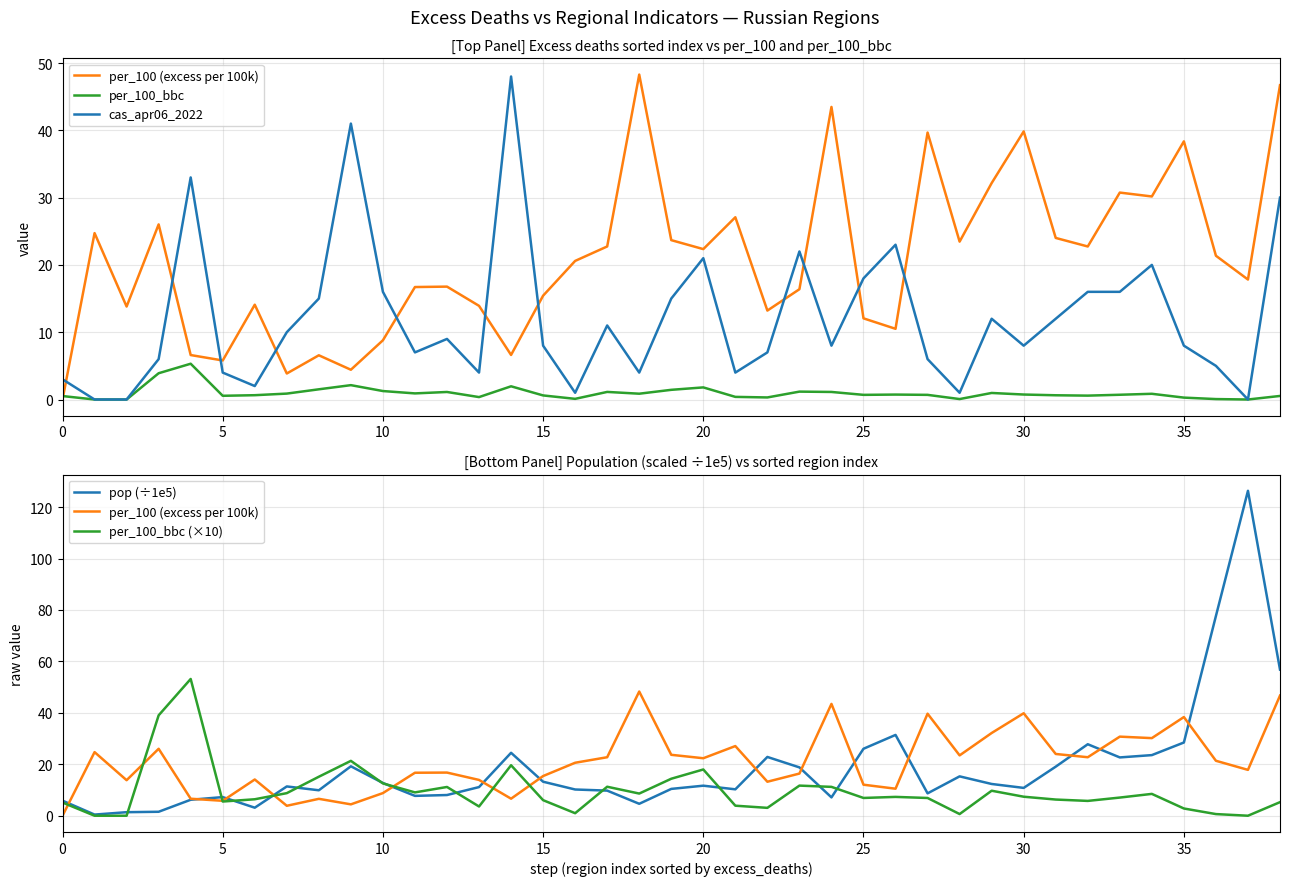

What are all the series names shown in the legend?

per_100 (excess per 100k), per_100_bbc, cas_apr06_2022, pop (÷1e5), per_100_bbc (×10)